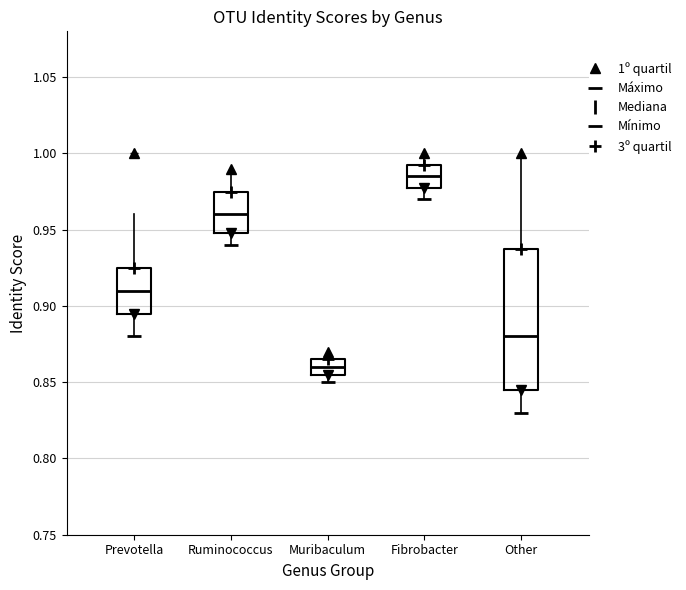

Which box's median line is the highest?

Fibrobacter